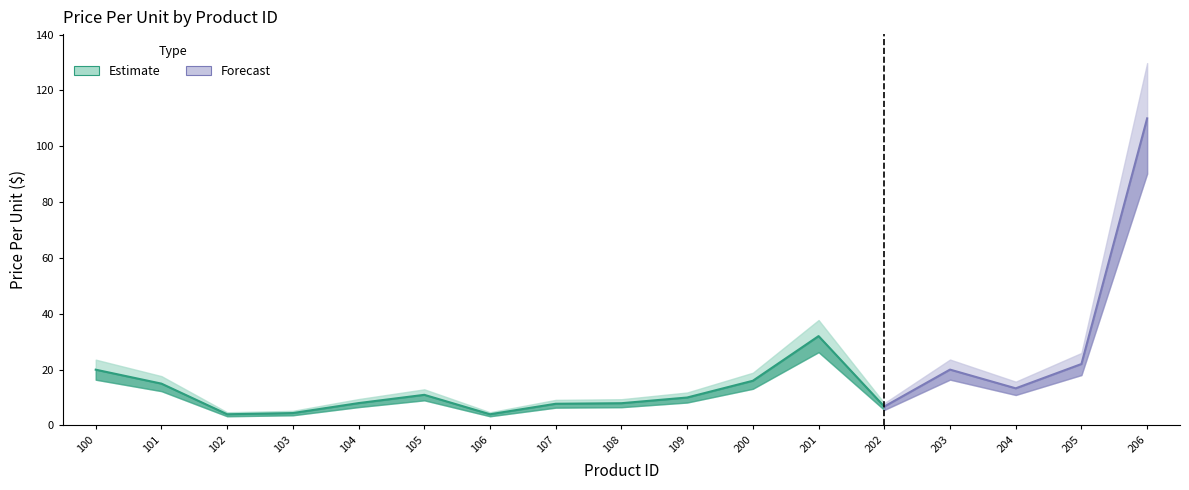

The chart shows a value of 6.4 at 100. True or false?

False